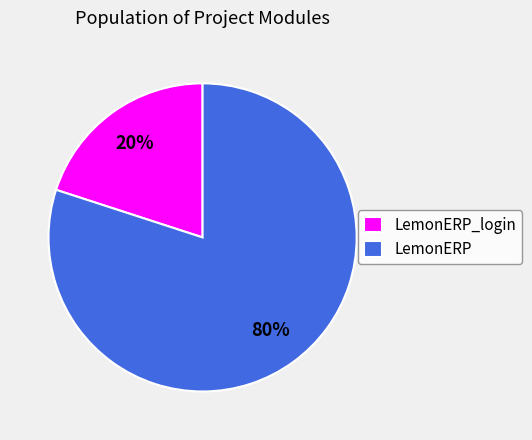

Between LemonERP_login and LemonERP, which is larger?

LemonERP